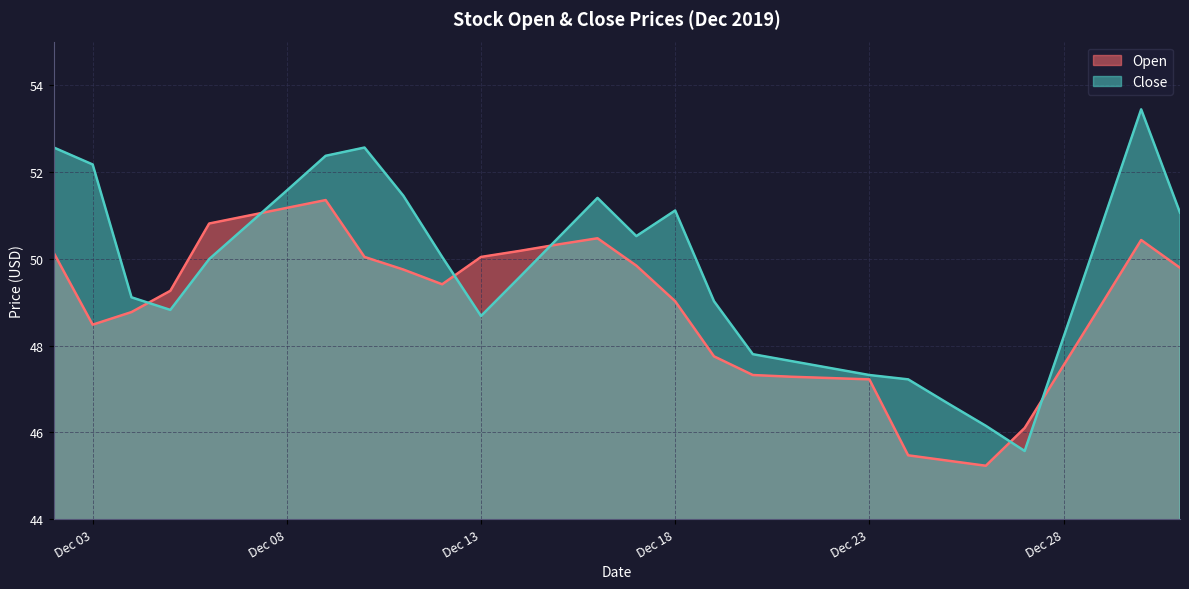

What is the difference between the second highest and minimum values in the Open series?

5.9